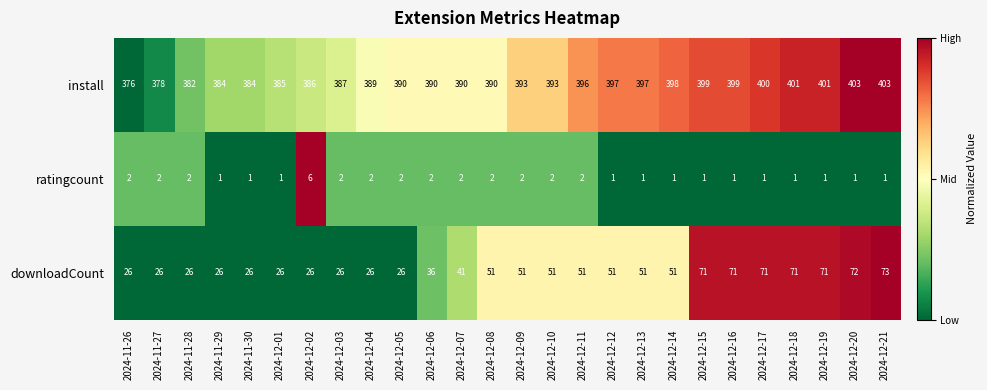

Which series has the largest range (max minus min)?

downloadCount